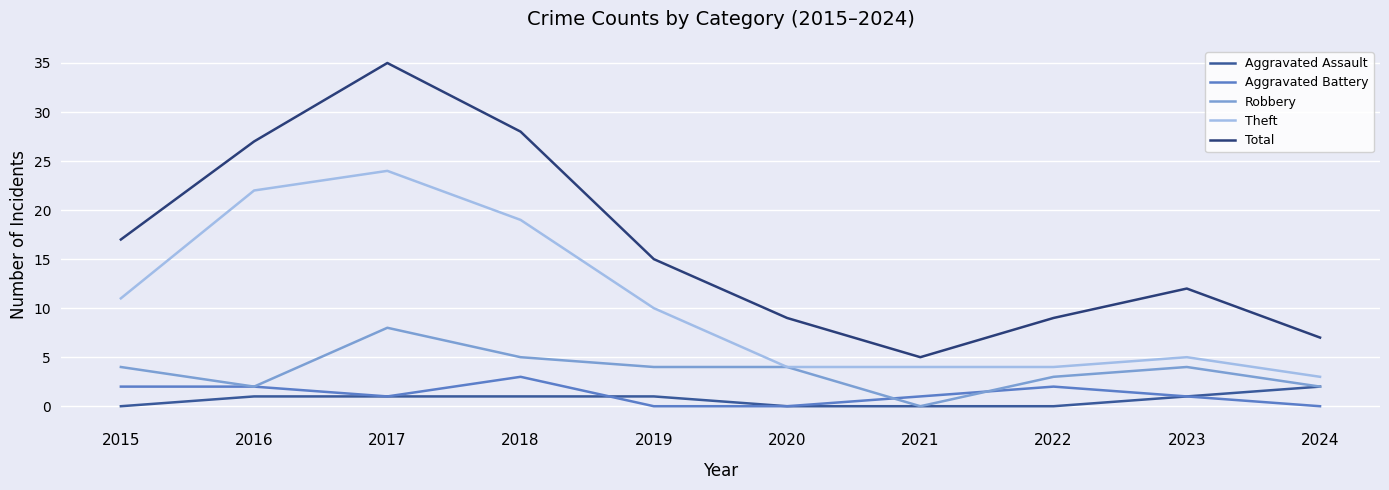

True or false: Theft and Total cross at least once.

False